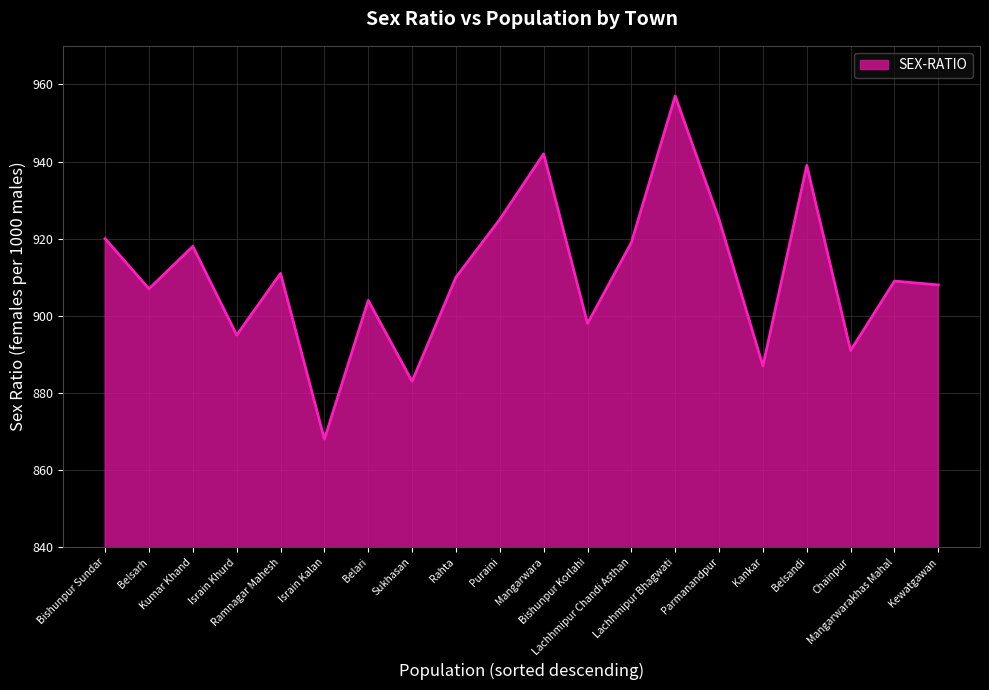

What is the average value?

911